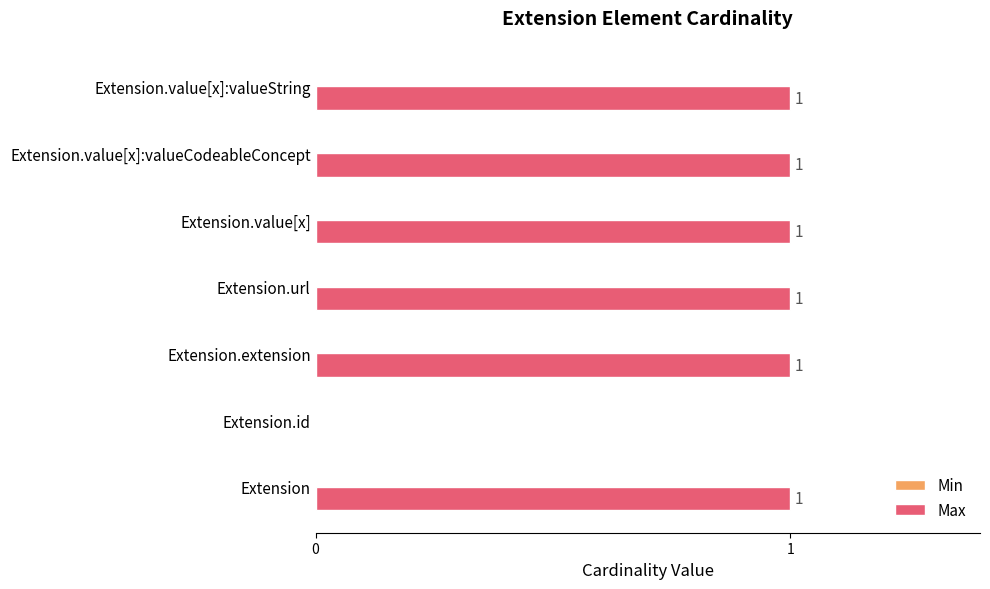

Approximately how many times larger is the value at Extension.value[x]:valueCodeableConcept compared to Extension.value[x]?

1.0